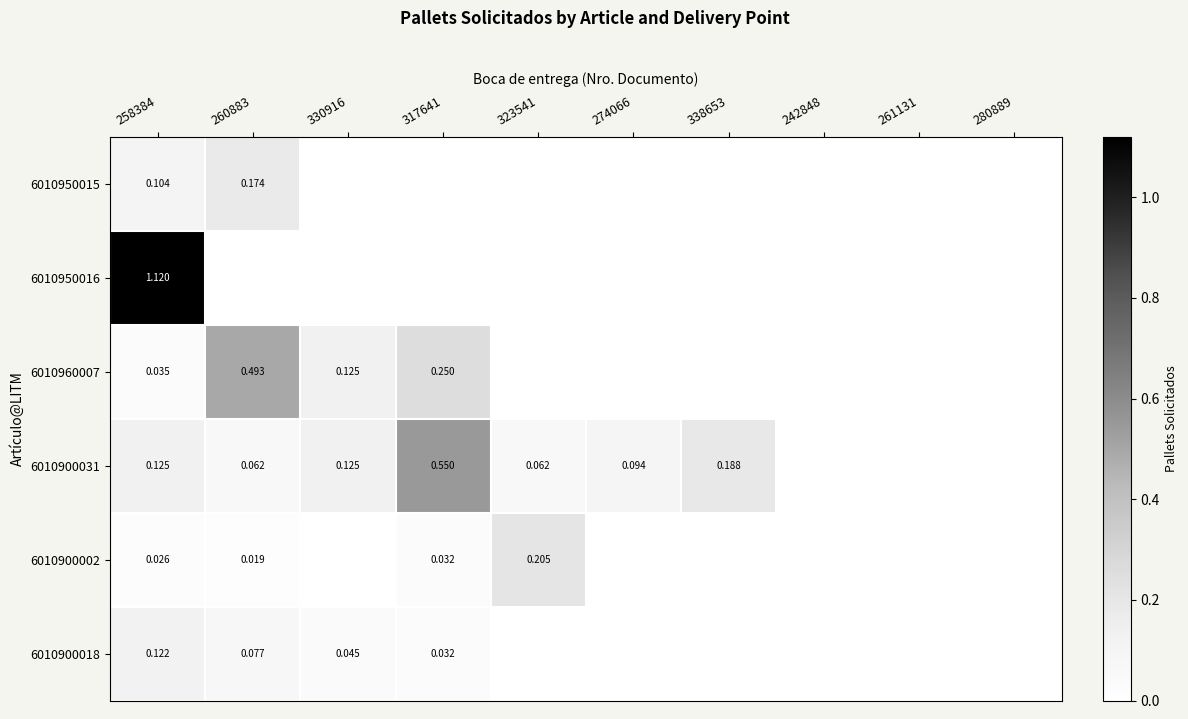

The value of 6010950015 at 242848 is -0.1. True or false?

False